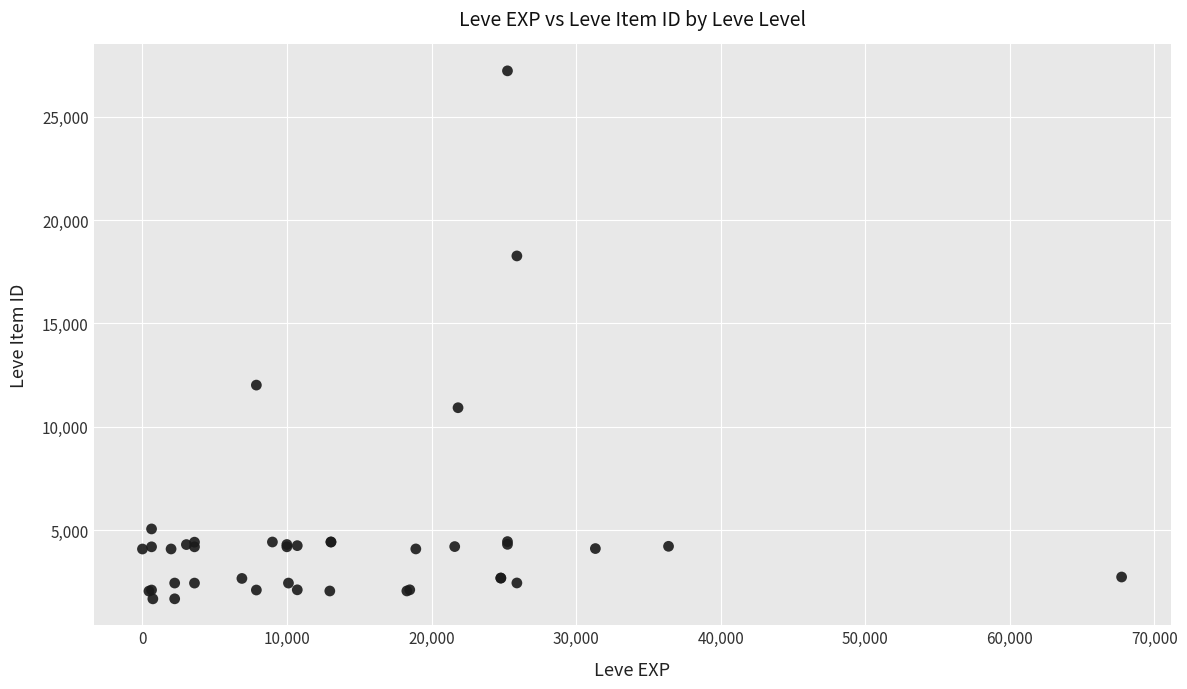

What Y value in the scatter plot is closest to 14448?

12018